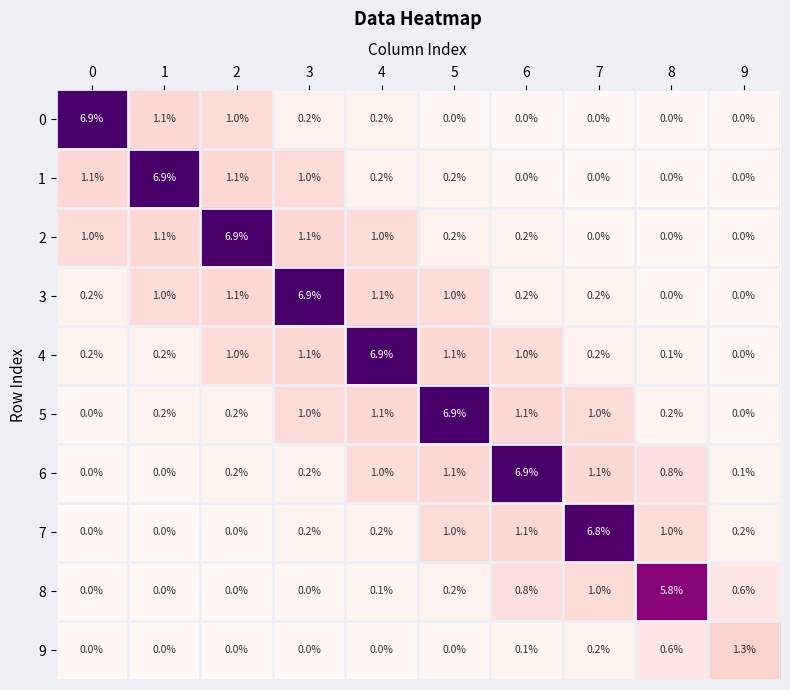

Between 5 and 7, which series saw the biggest shift?

5